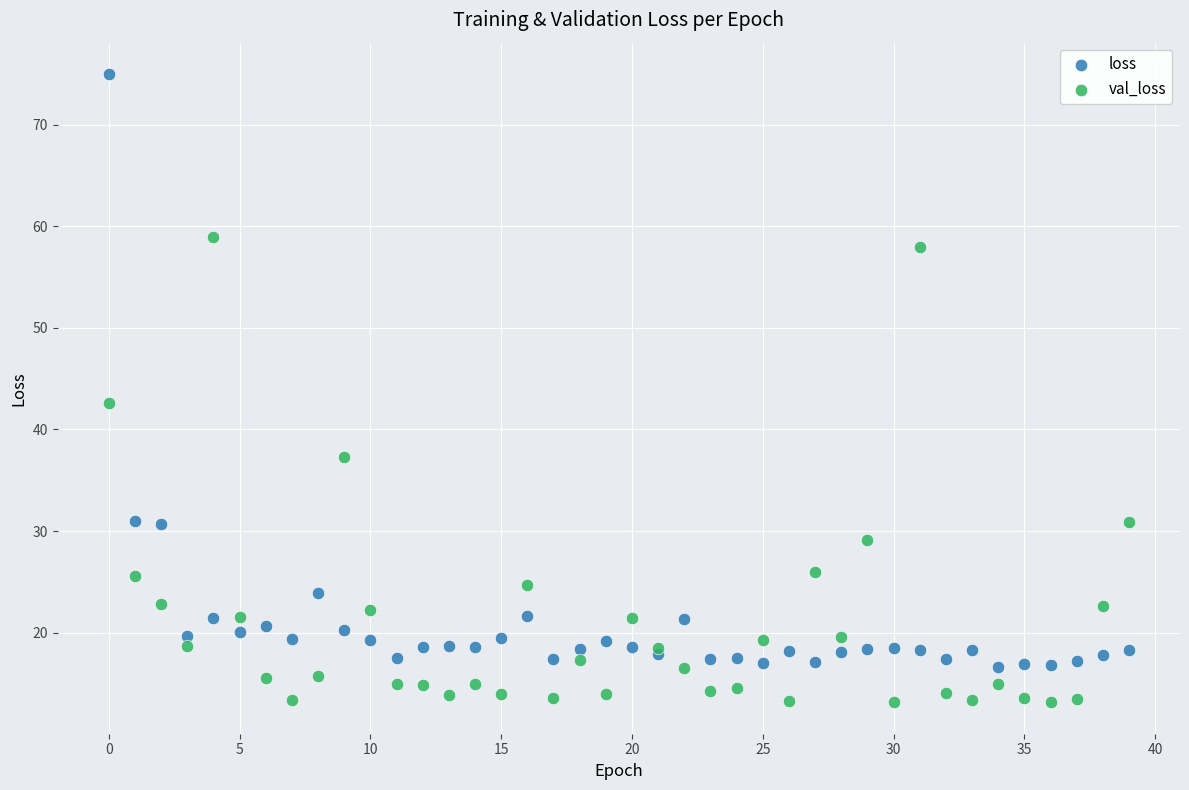

What are all the series names shown in the legend?

loss, val_loss